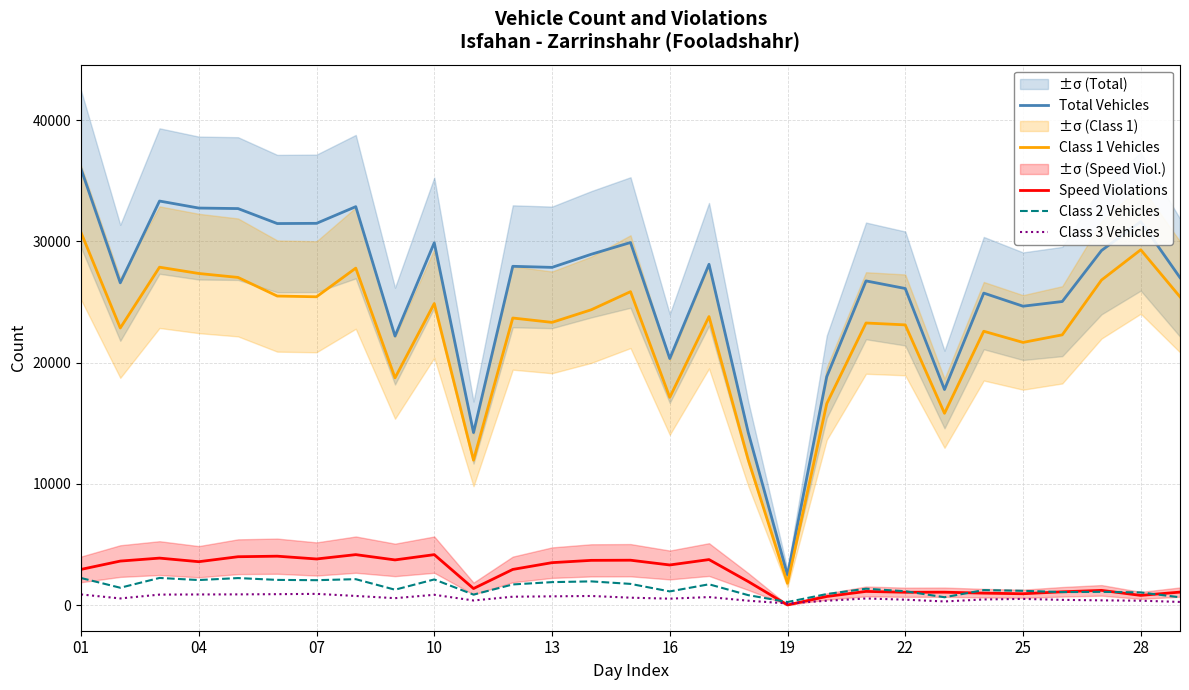

The value of Speed Violations at 04 is 3577. True or false?

True